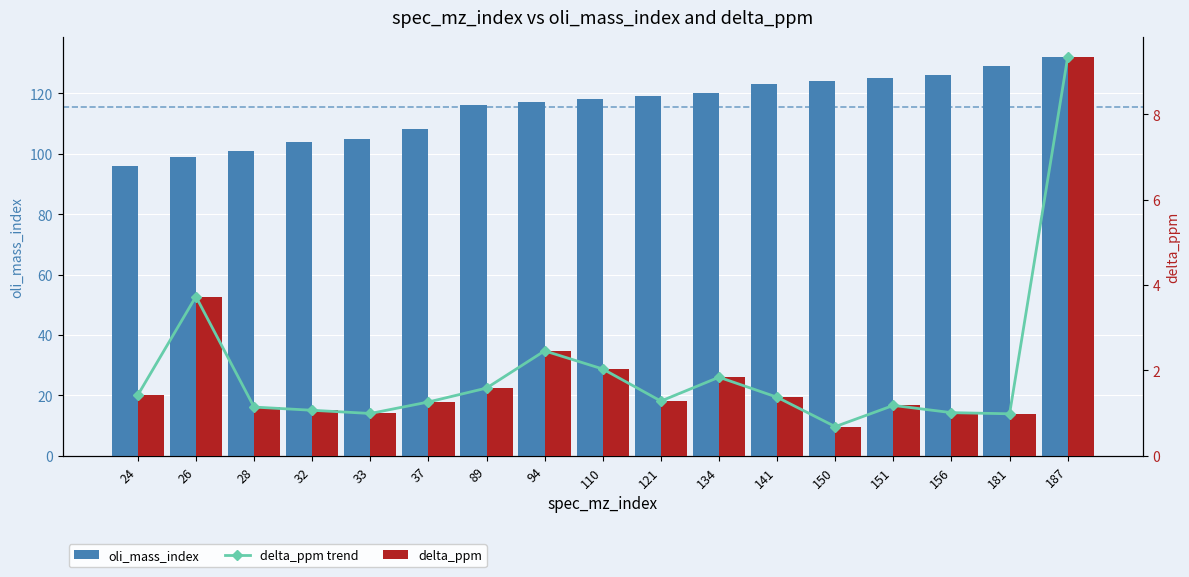

Reading right to left, transcribe all the data shown in this chart.

oli_mass_index: 187=132.0	181=129.0	156=126.0	151=125.0	150=124.0	141=123.0	134=120.0	121=119.0	110=118.0	94=117.0	89=116.0	37=108.0	33=105.0	32=104.0	28=101.0	26=99.0	24=96.0
delta_ppm trend: 187=9.3	181=1.0	156=1.0	151=1.2	150=0.7	141=1.4	134=1.8	121=1.3	110=2.0	94=2.5	89=1.6	37=1.3	33=1.0	32=1.1	28=1.1	26=3.7	24=1.4
delta_ppm: 187=9.3	181=1.0	156=1.0	151=1.2	150=0.7	141=1.4	134=1.8	121=1.3	110=2.0	94=2.5	89=1.6	37=1.3	33=1.0	32=1.1	28=1.1	26=3.7	24=1.4